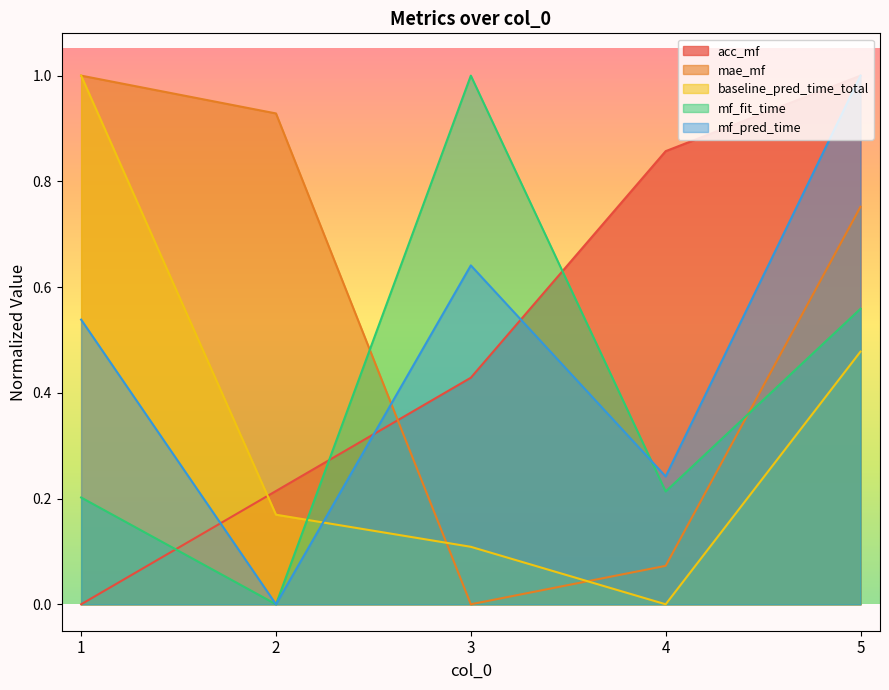

What are all the series names shown in the legend?

acc_mf, mae_mf, baseline_pred_time_total, mf_fit_time, mf_pred_time